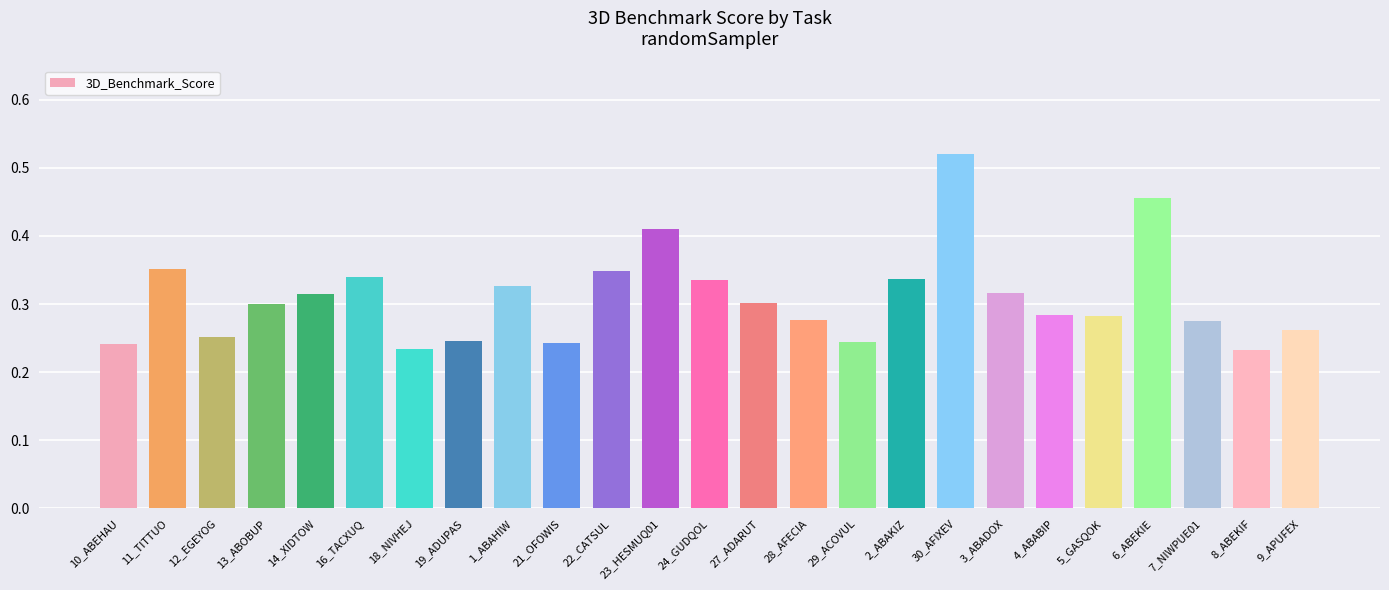

Which category has the highest value across all series?

30_AFIXEV